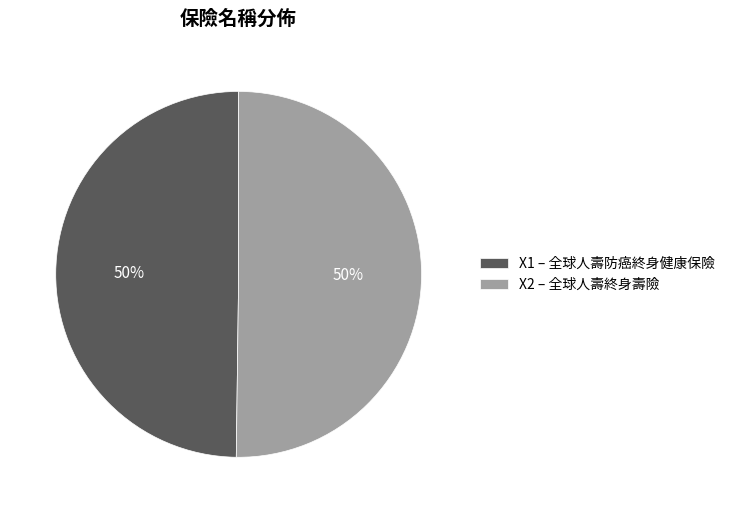

To the nearest percent, what portion does X2 – 全球人壽終身壽險 represent?

50%